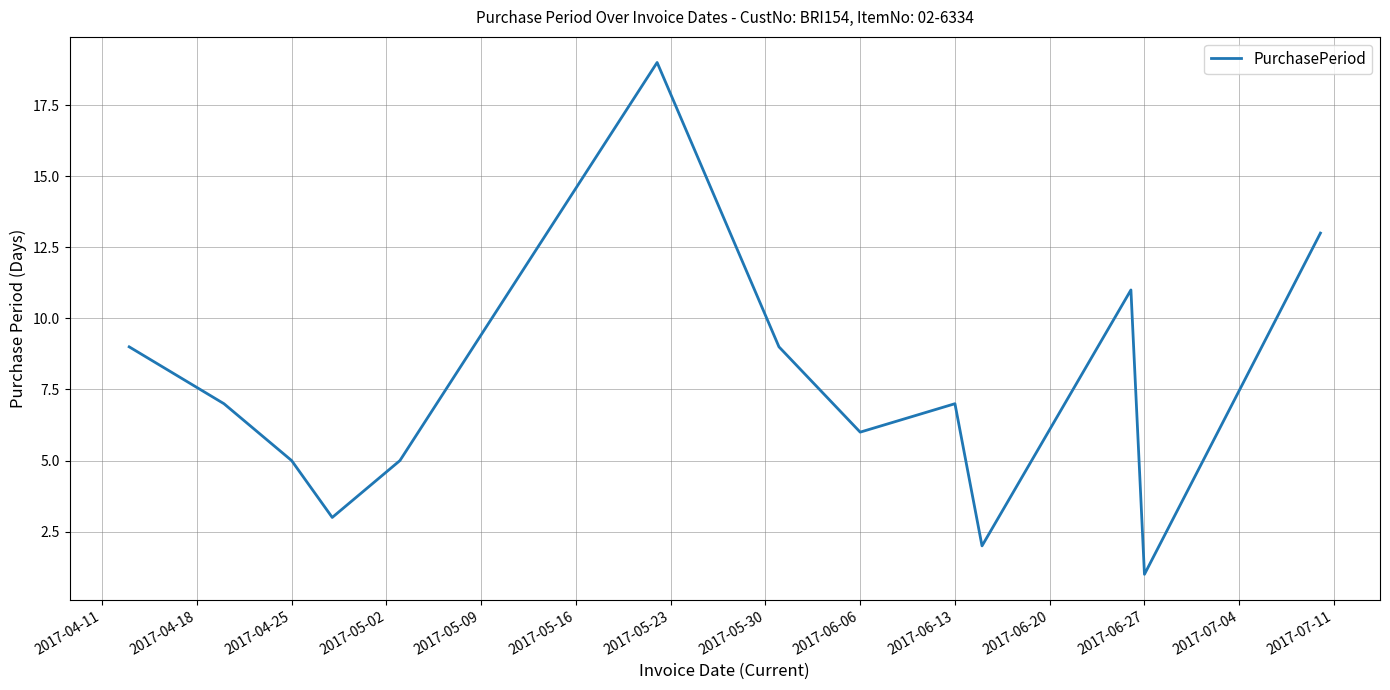

What is the maximum value shown in the chart?

19